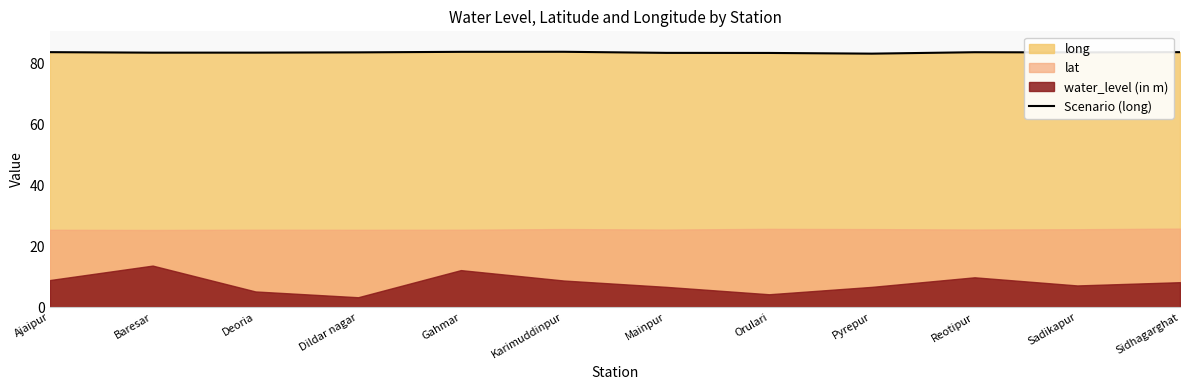

List the labels in order of value, smallest first.

Pyrepur, Orulari, Mainpur, Baresar, Deoria, Sadikapur, Dildar nagar, Reotipur, Sidhagarghat, Ajaipur, Gahmar, Karimuddinpur